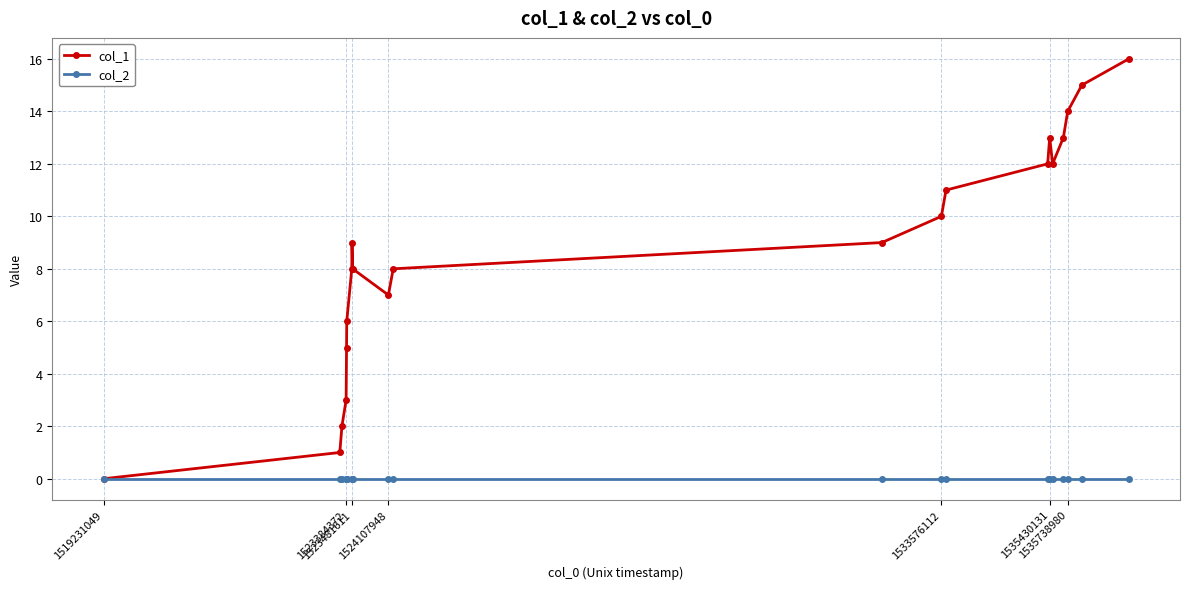

Rank the series by their average value, from highest to lowest.

col_1, col_2